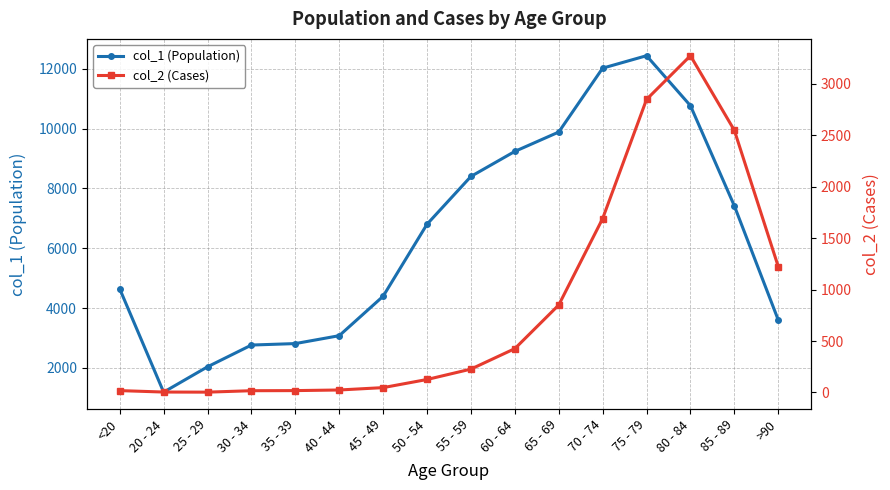

At how many categories does at least one series exceed 3426?

11